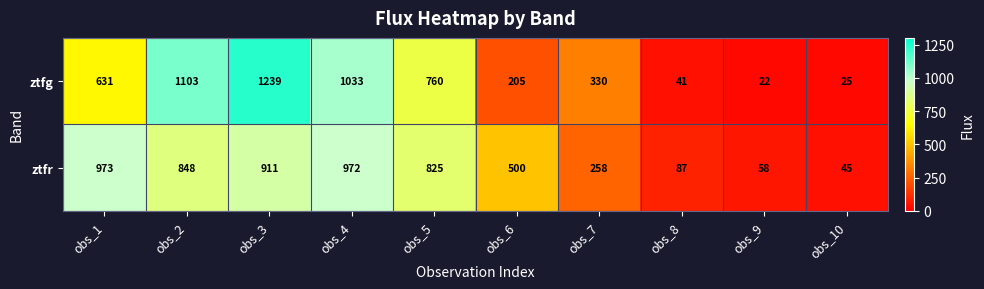

The ztfg series shows 330 at obs_7. True or false?

True